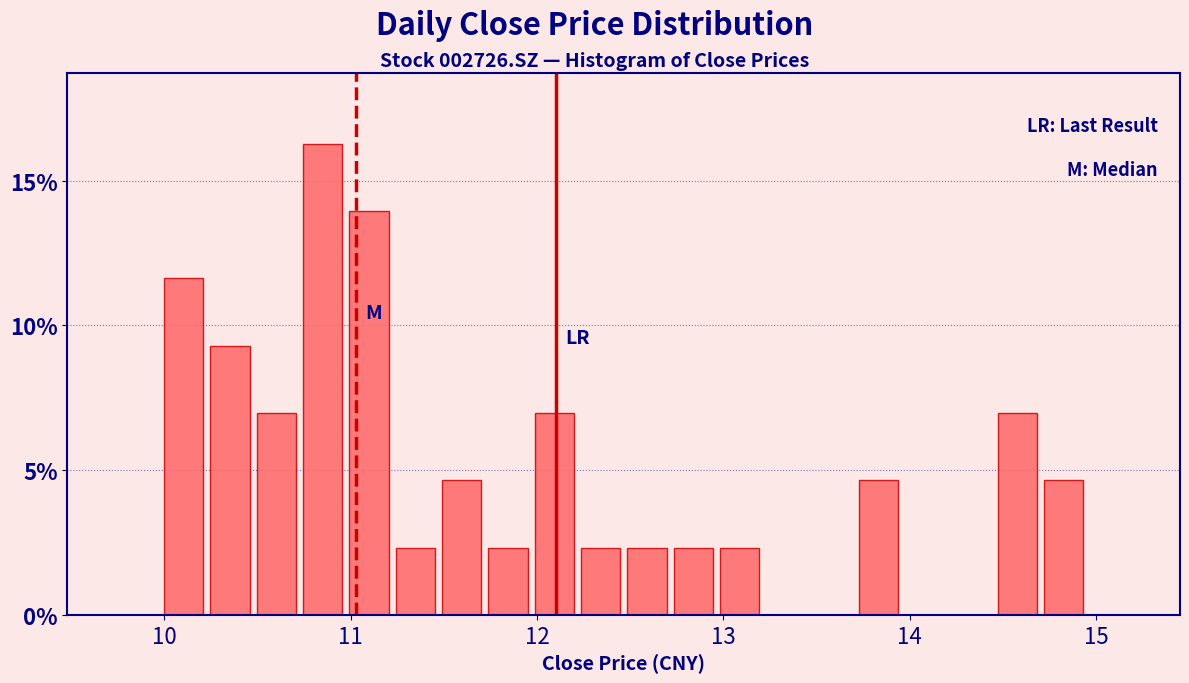

Read against the x-axis, roughly where is the centre of the tallest bar?

10.8